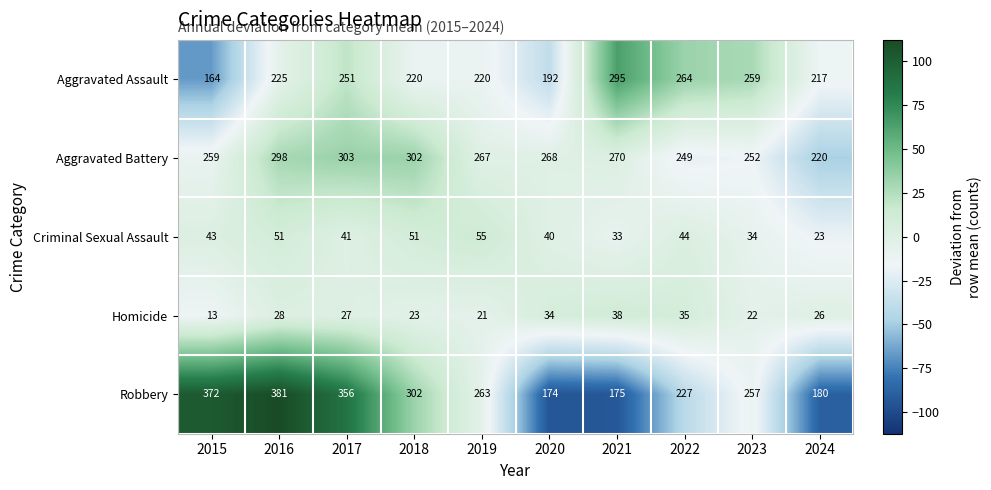

What is the difference between the maximum and second lowest values in the Homicide series?

17